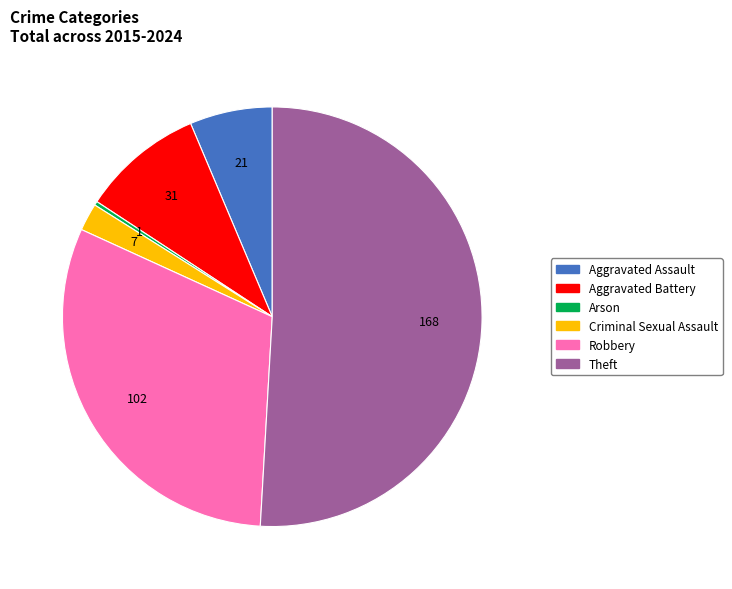

The Arson slice represents 13% of the pie. True or false?

False